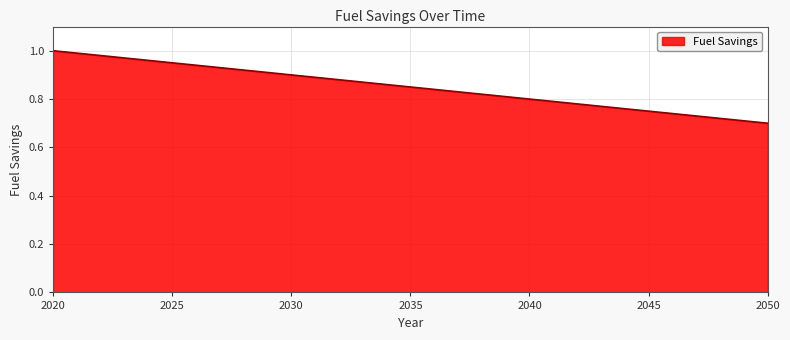

Which label corresponds to the smallest value in the chart?

2050